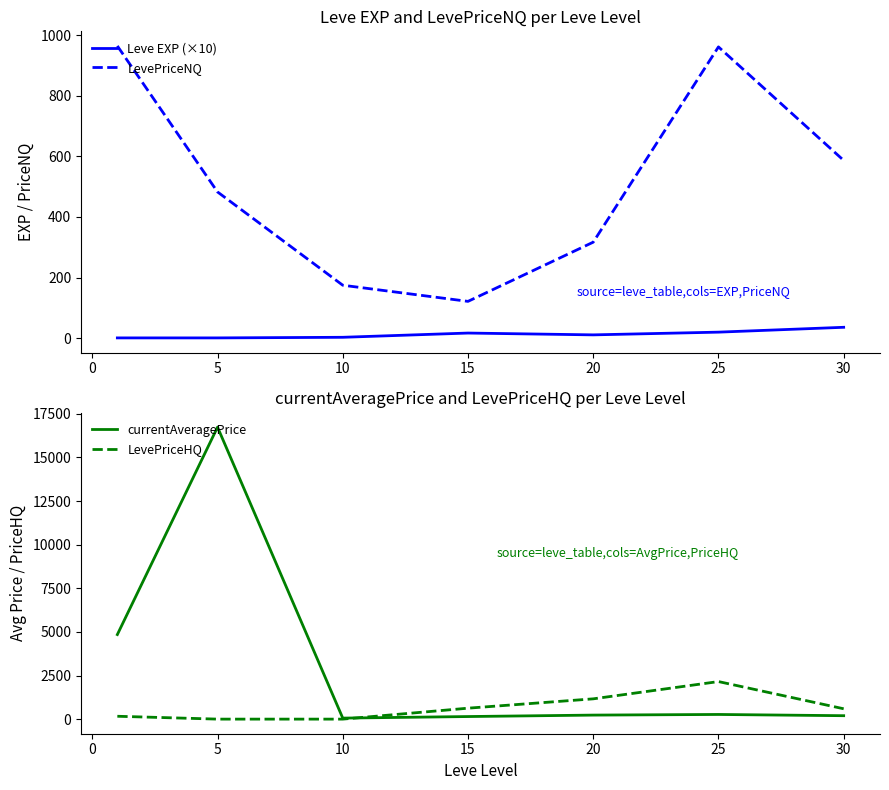

Is the value of LevePriceNQ at 20 greater than the value of Leve EXP (×10) at 15?

Yes